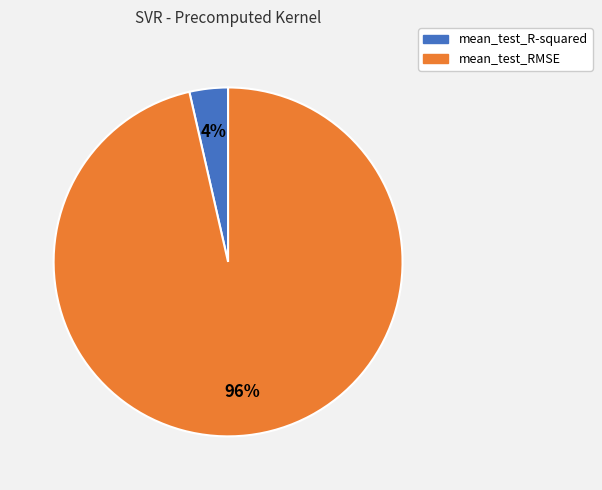

Which has a higher value, mean_test_RMSE or mean_test_R-squared?

mean_test_RMSE